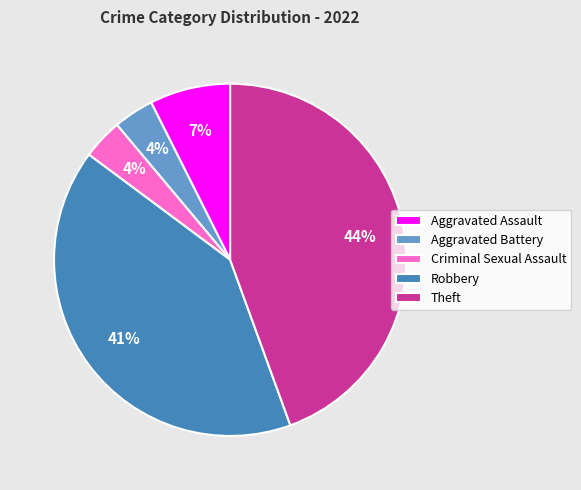

How many slices are in this pie chart?

5